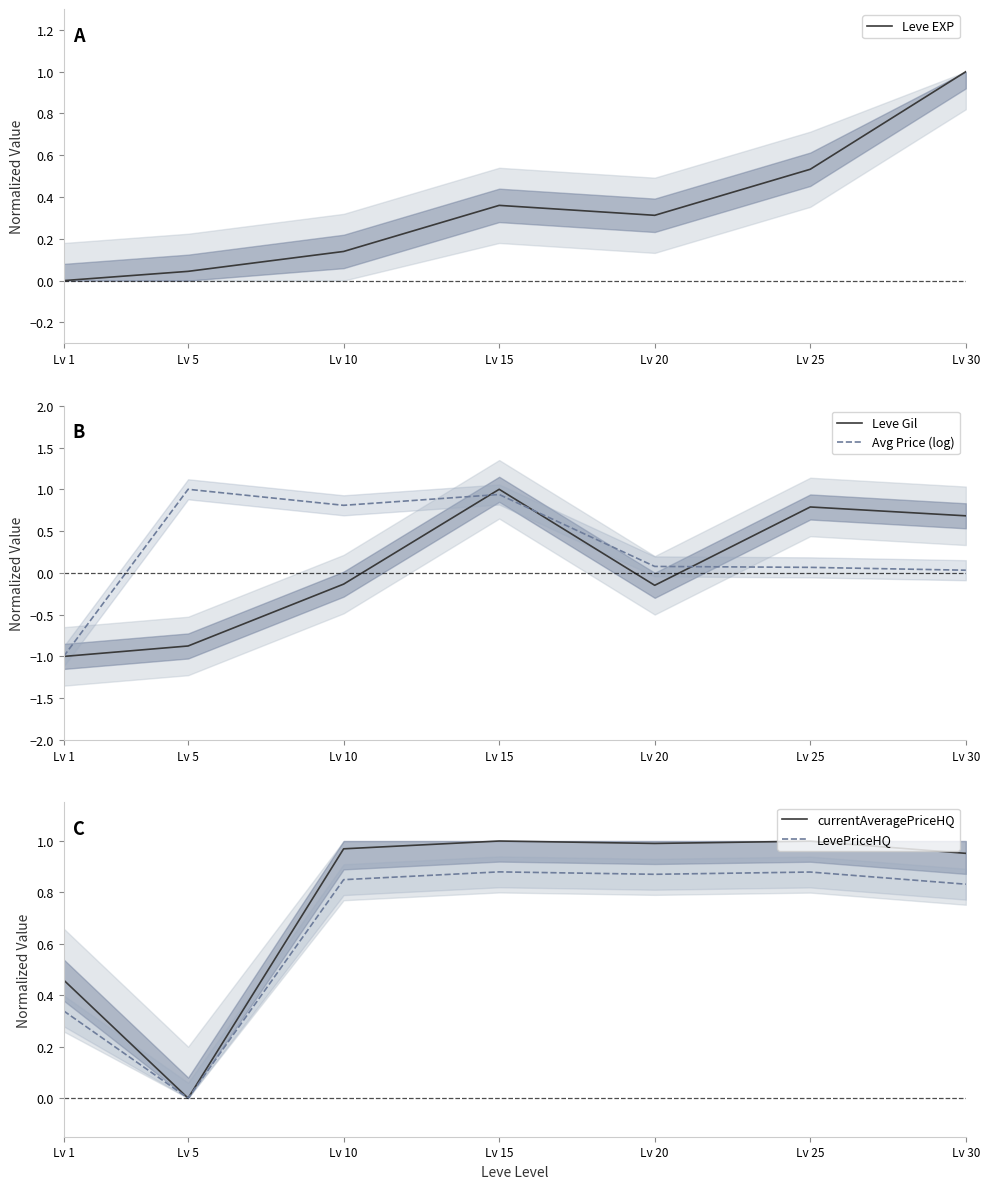

What value does the Avg Price (log) series have at Lv 1?

-1.0